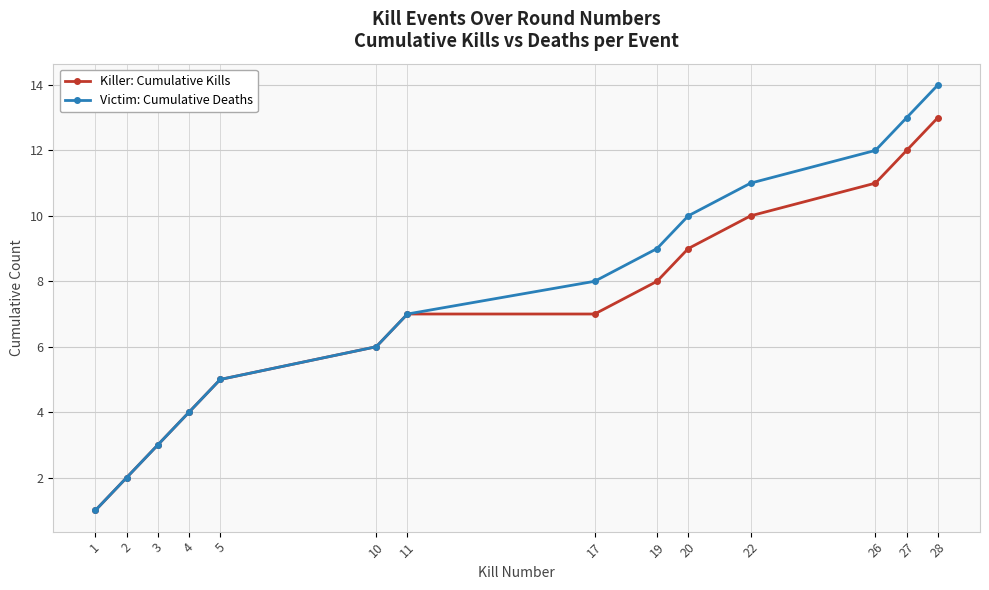

Is the value of Killer: Cumulative Kills at 17 greater than the value of Victim: Cumulative Deaths at 26?

No